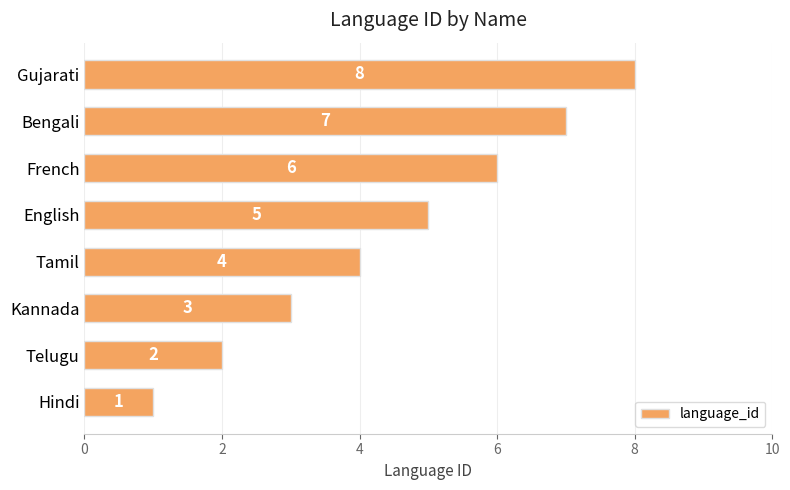

Count the number of data series in this chart.

1